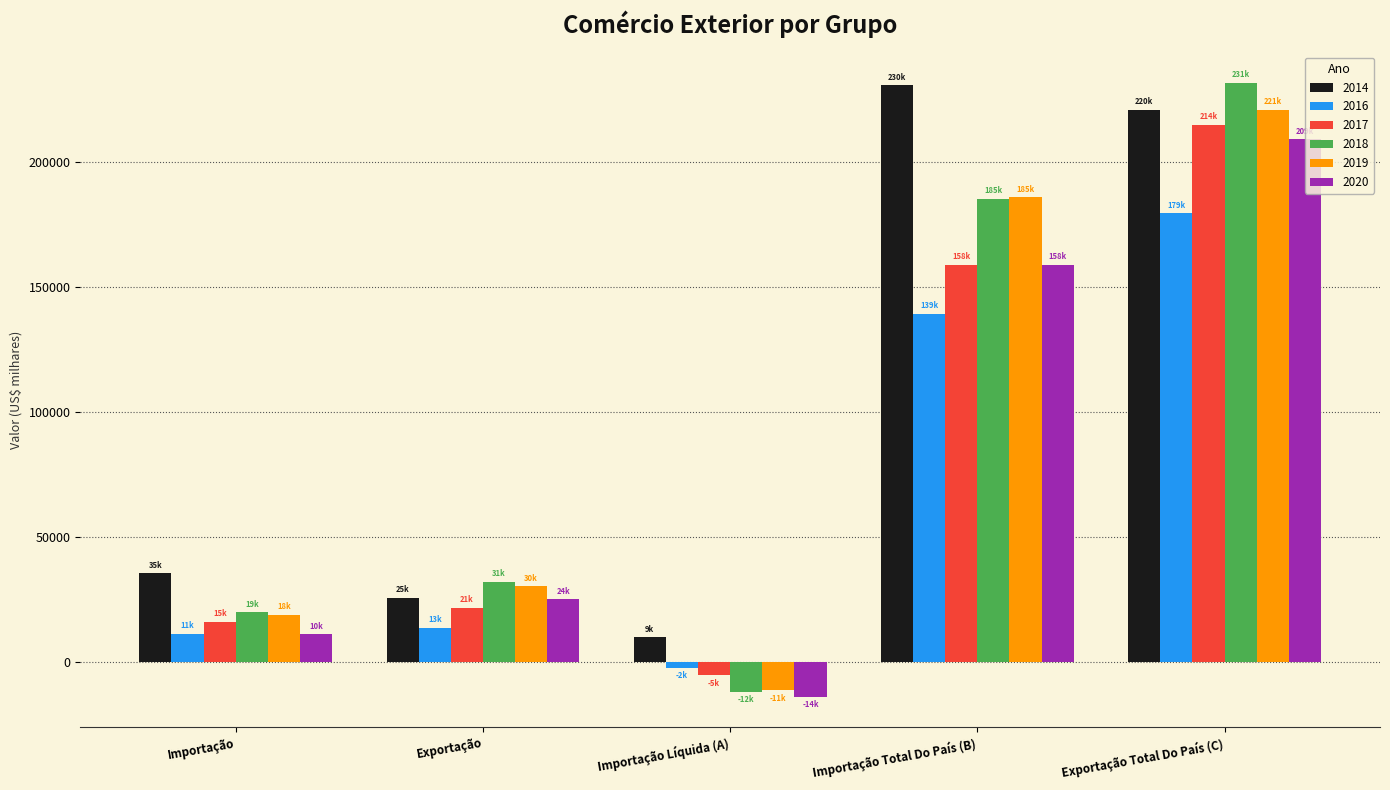

What is the spread (max minus min) of values at Exportação Total Do País (C)?

52364